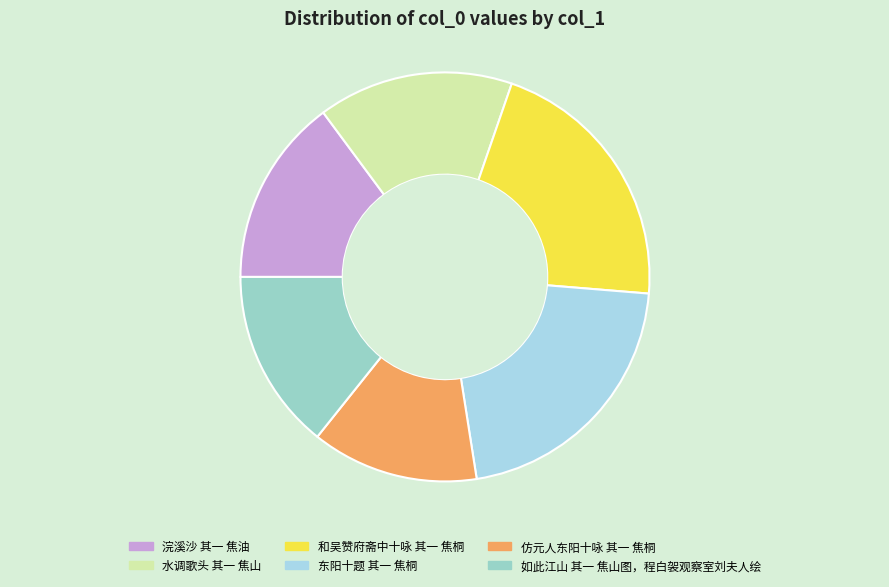

To the nearest percent, what portion does 水调歌头 其一 焦山 represent?

15%